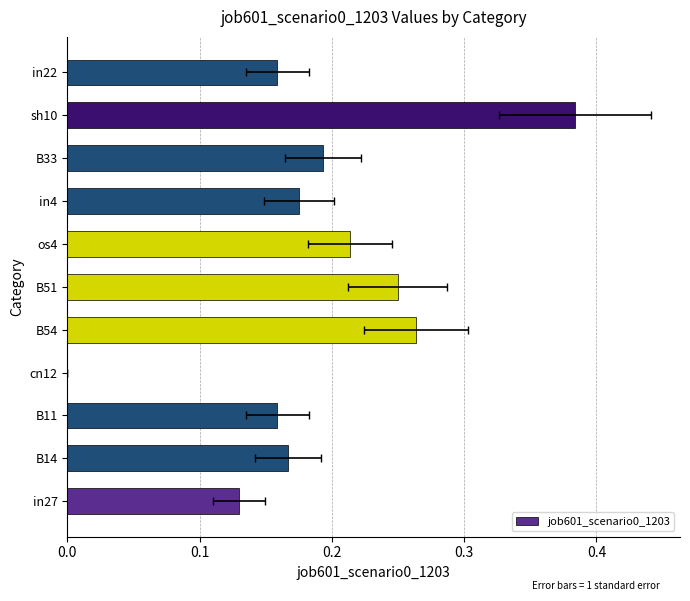

Count the values in the range 0 to 1.

11